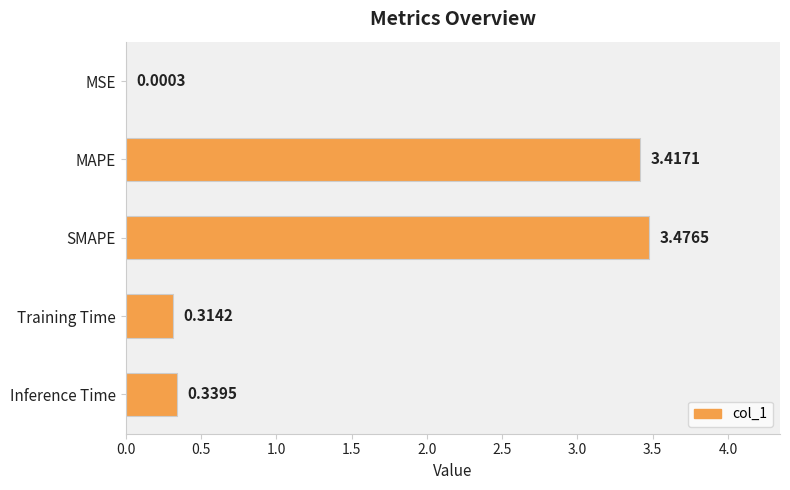

Which label corresponds to the largest value in the chart?

SMAPE